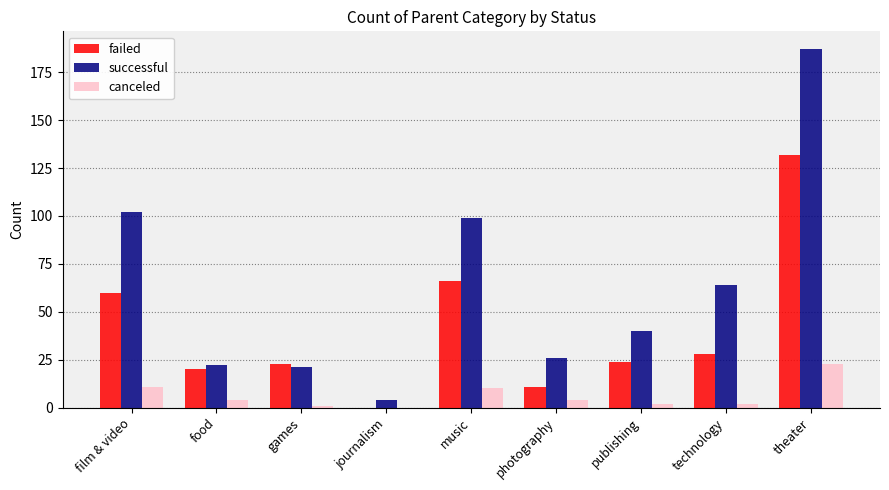

Reading left to right, transcribe all the data shown in this chart.

failed: 60	20	23	0	66	11	24	28	132
successful: 102	22	21	4	99	26	40	64	187
canceled: 11	4	1	0	10	4	2	2	23